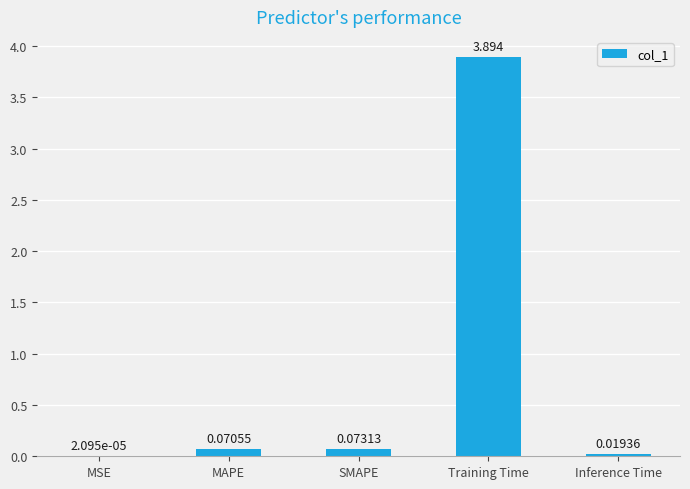

Between Inference Time and MAPE, which is larger?

MAPE